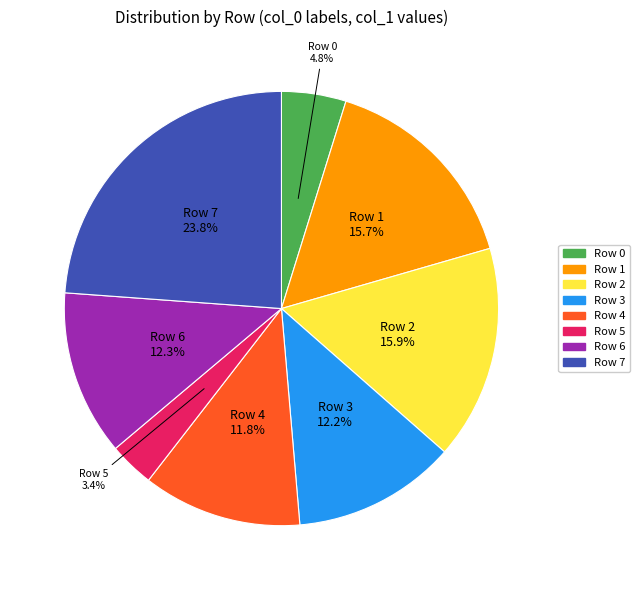

Which slice is the smallest?

Row 5